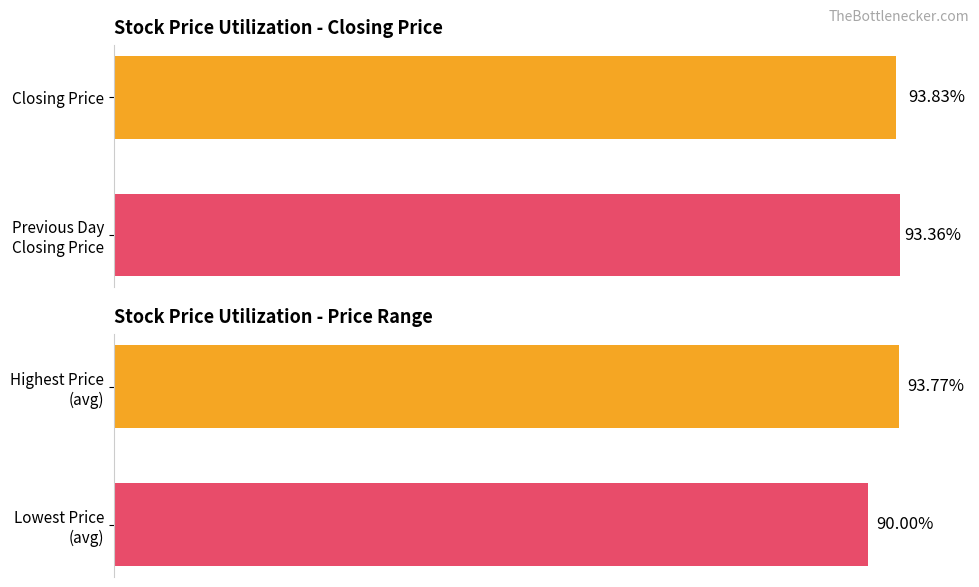

The value of Price Range at Lowest Price (avg) is 90.0. True or false?

True